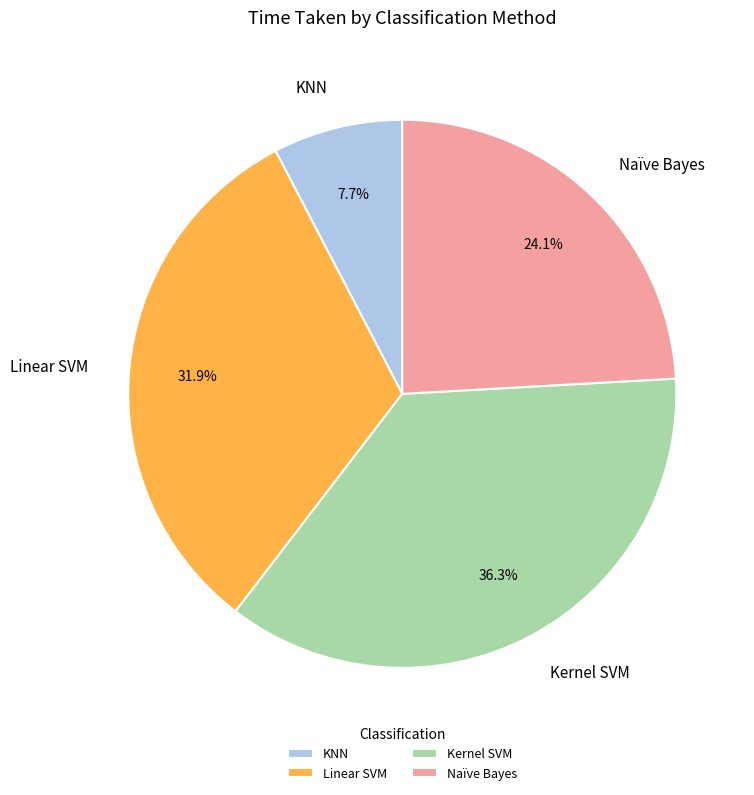

To the nearest percent, what is the average slice percentage?

25%